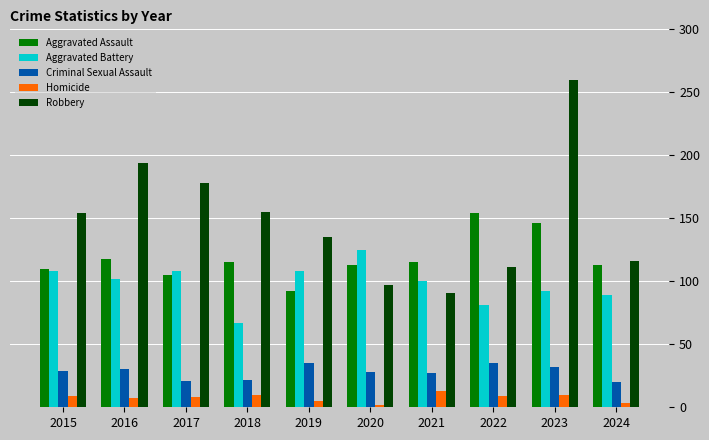

At which category is the sum across all series the highest?

2023